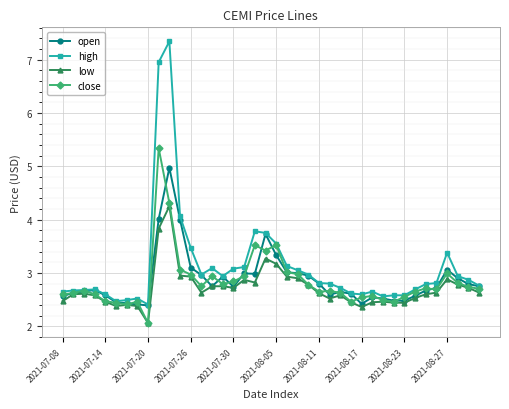

True or false: low has more than 0 interior local peaks.

True